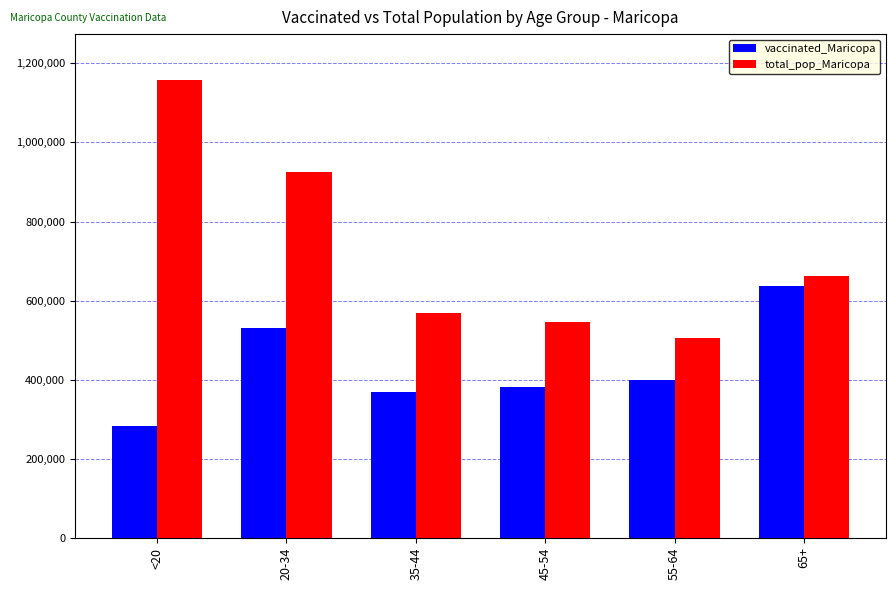

What is the lowest value of the total_pop_Maricopa series?

504994